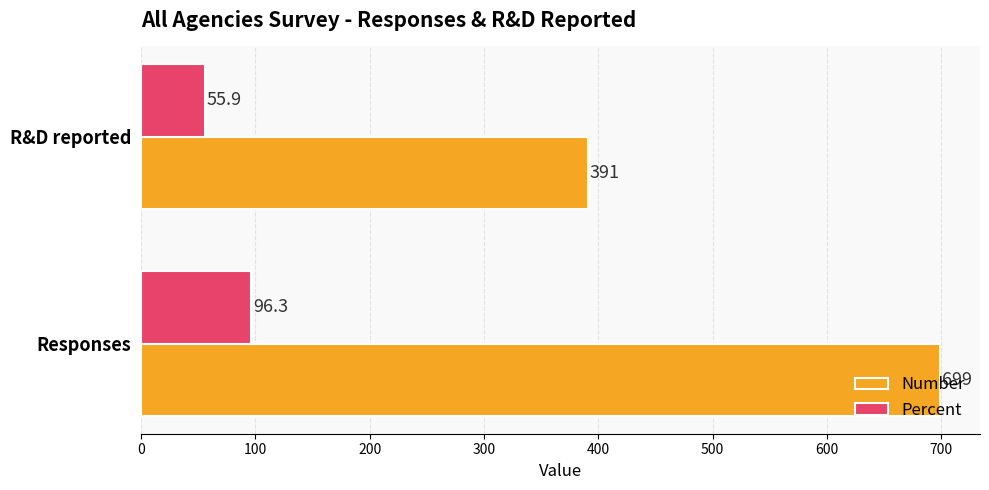

Is it true that Percent equals 96.3 at Responses?

True